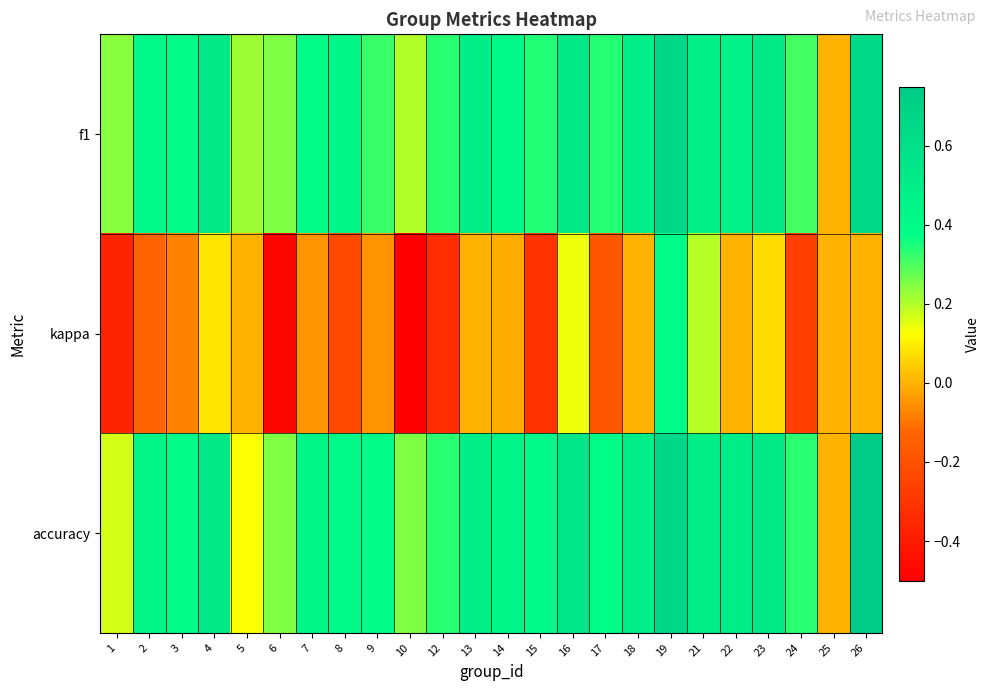

At which category is the sum across all series the highest?

19